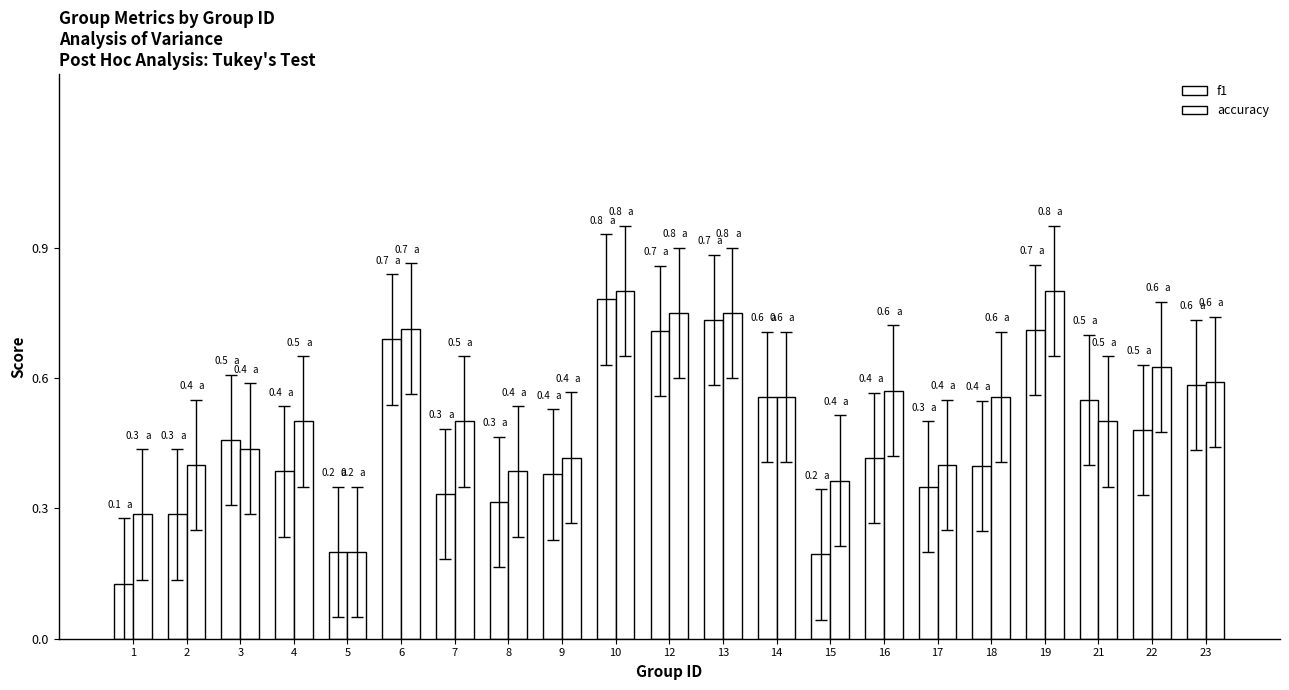

Which series changed the most between 5 and 8?

accuracy